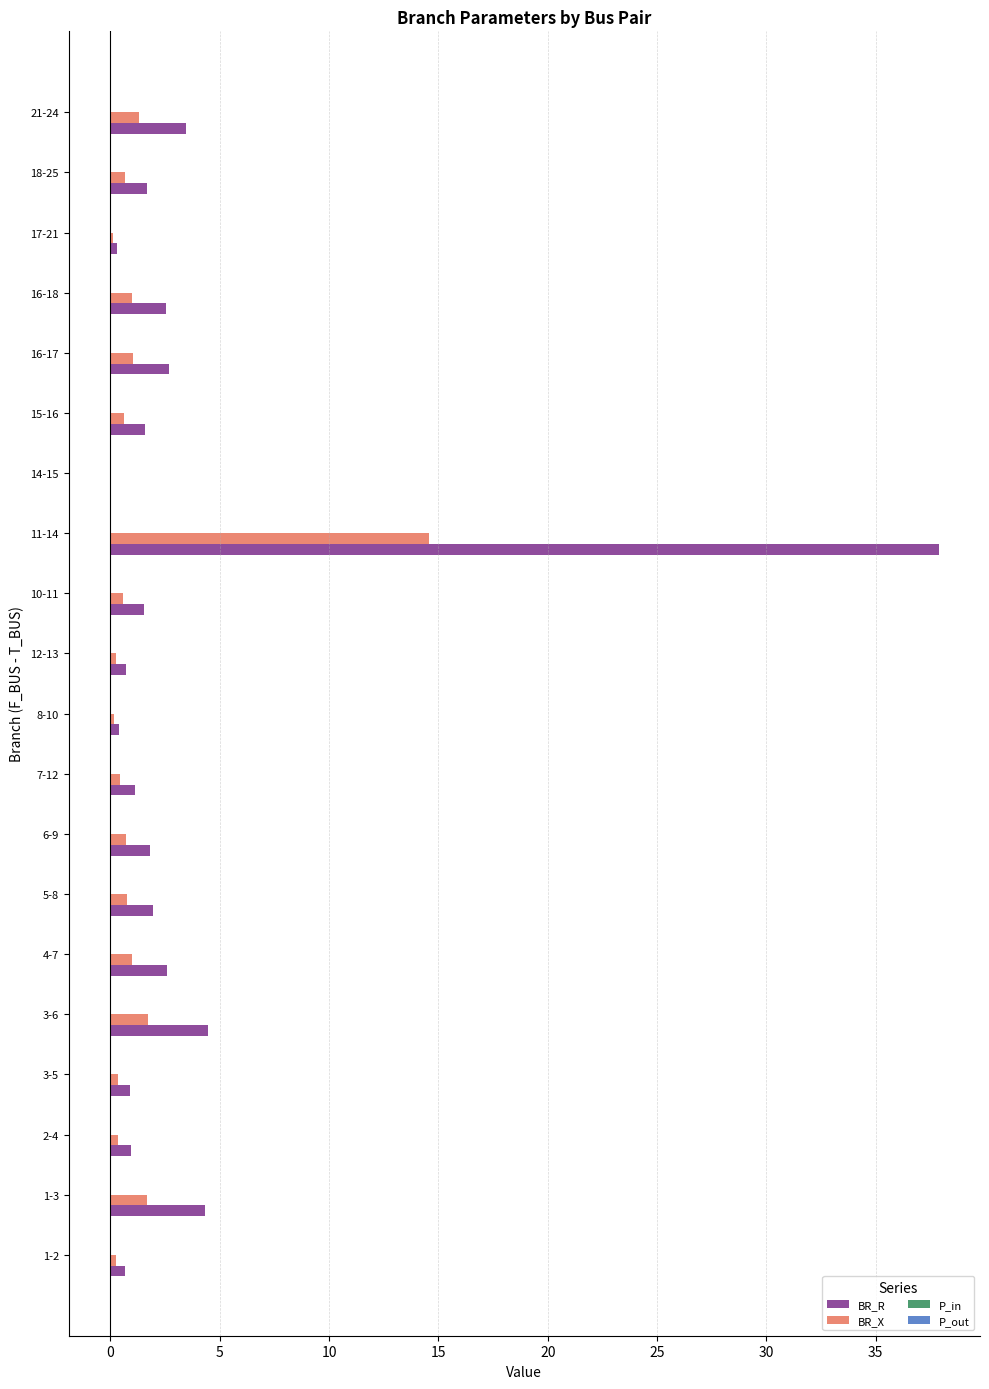

True or false: BR_X has a value of 14.6 at 11-14.

True